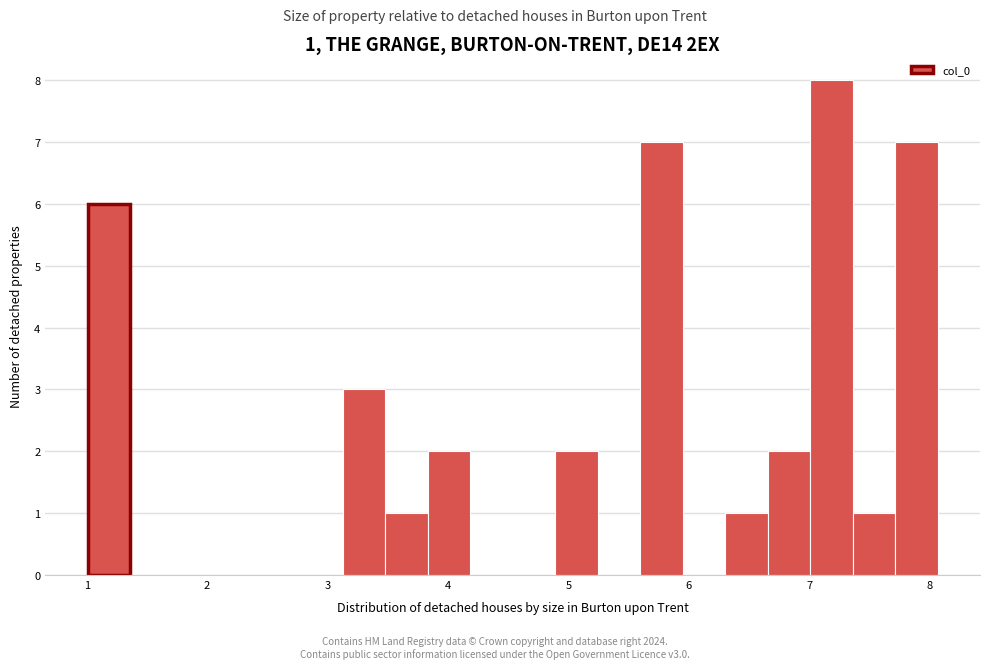

Around what value on the x-axis is the tallest bar? Give the approximate position of its centre, as read against the axis.

7.2